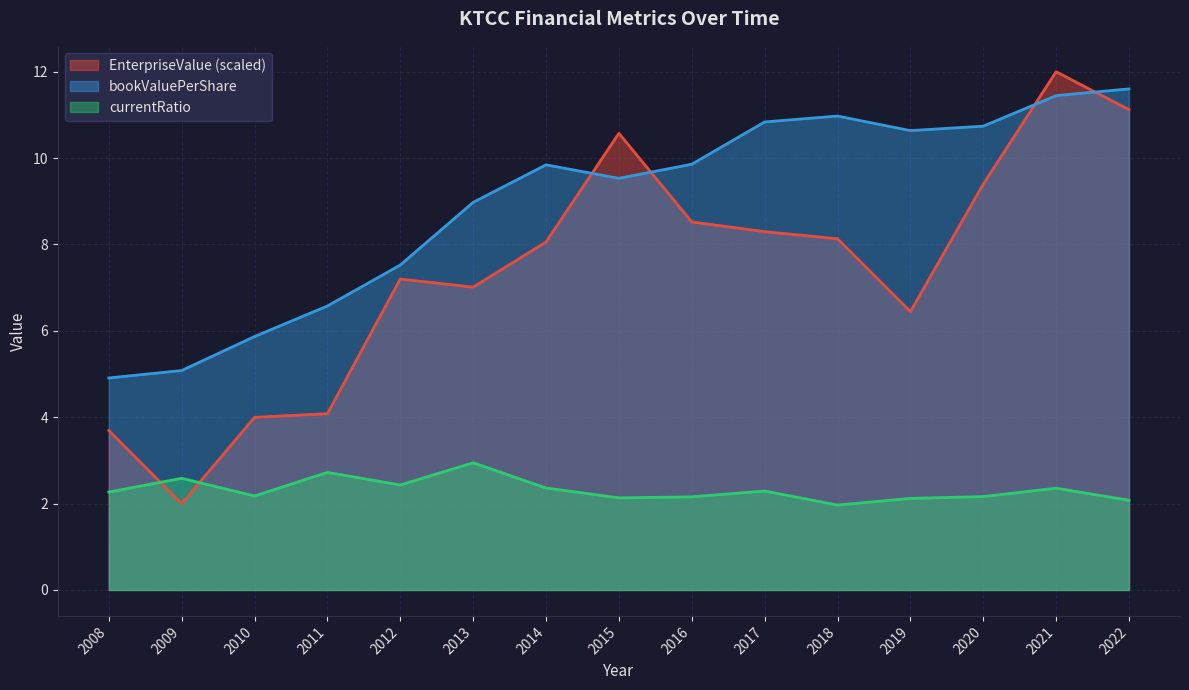

Which series has the largest total across all categories?

bookValuePerShare